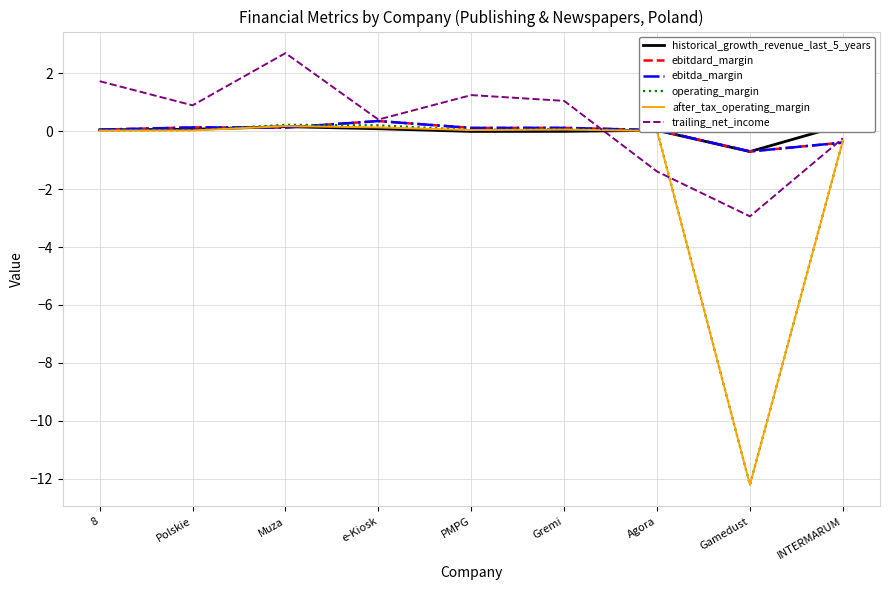

How many negative values does the ebitdard_margin series have?

2